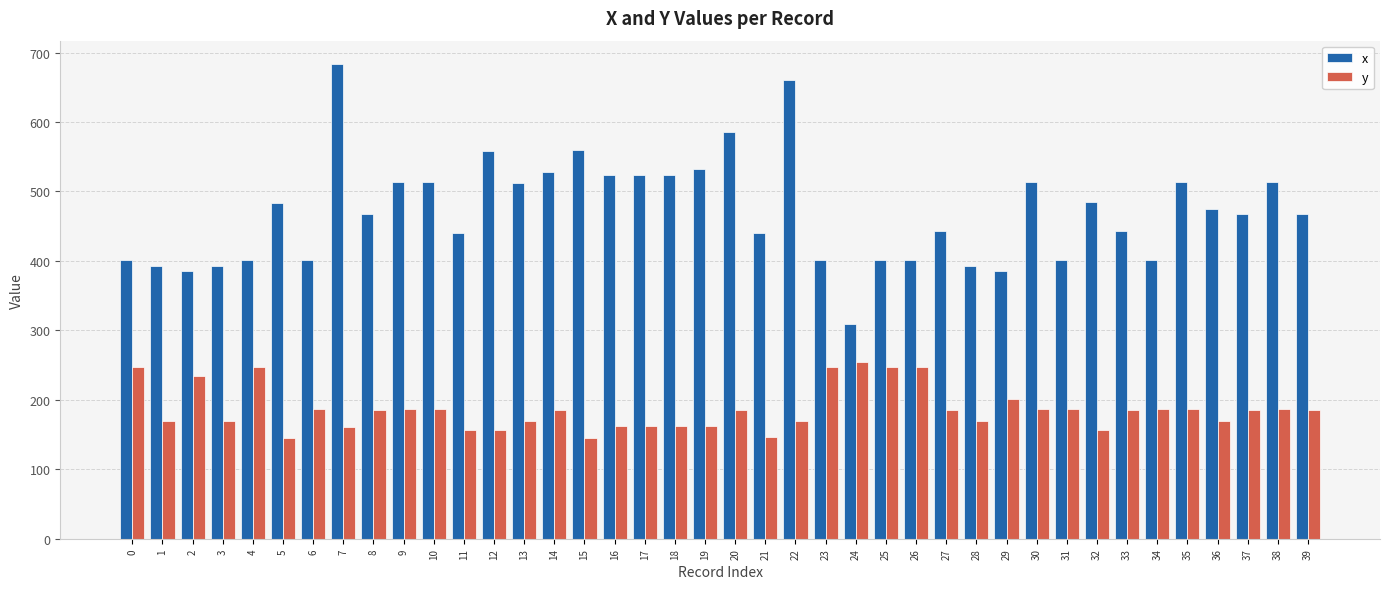

Which series has the widest spread of values?

x